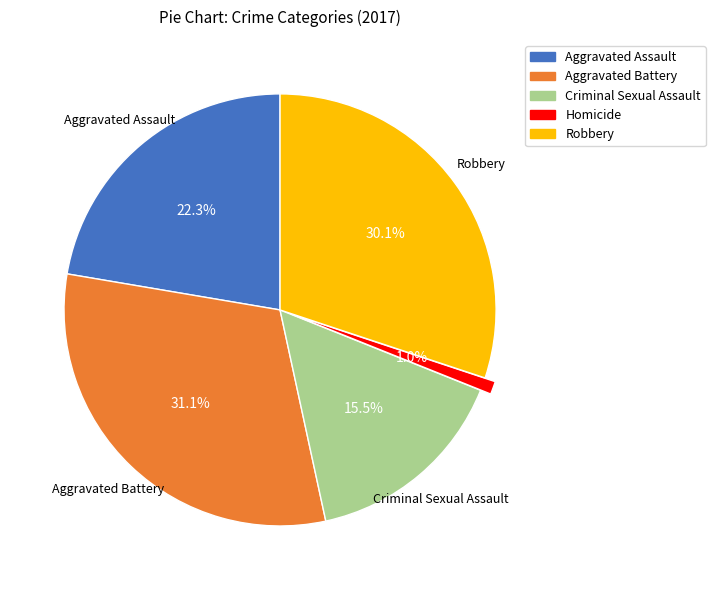

To the nearest percent, what is the difference between the largest and smallest slice percentages?

30%